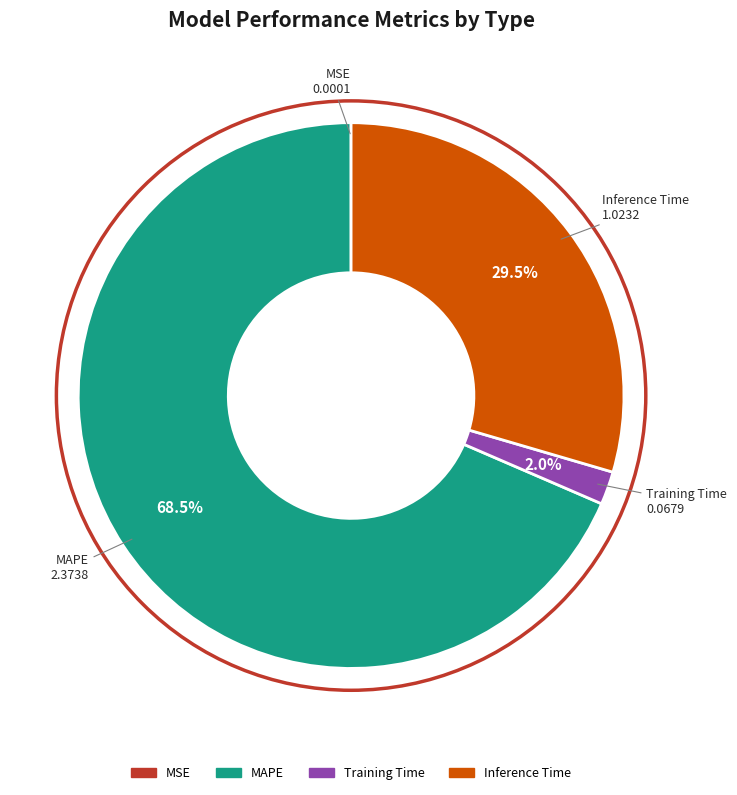

Combined, what portion of the pie is Training Time and Inference Time?

31.5%